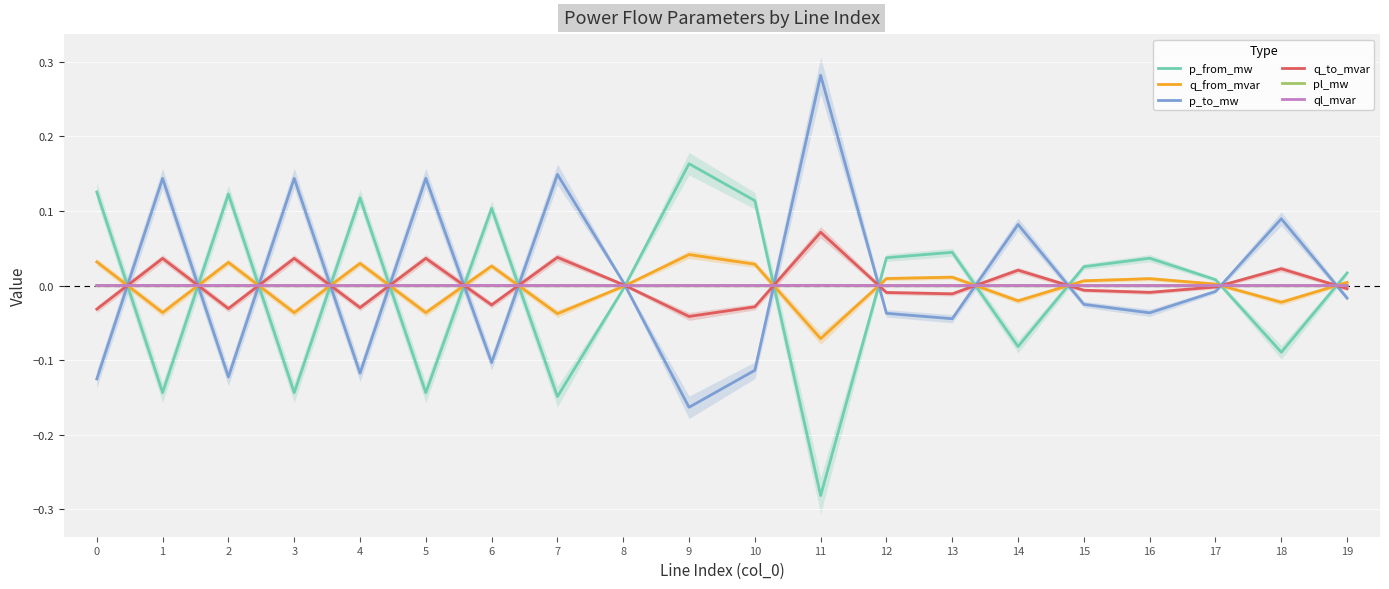

At which category does q_to_mvar reach its first local valley?

2